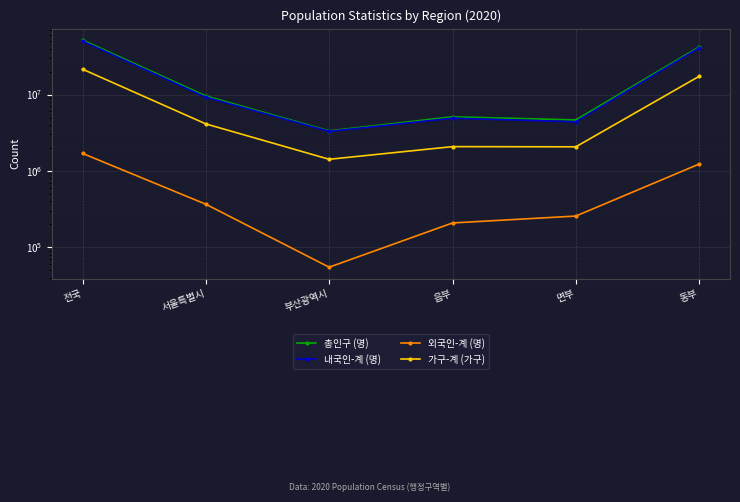

What is the greatest value displayed?

51829136